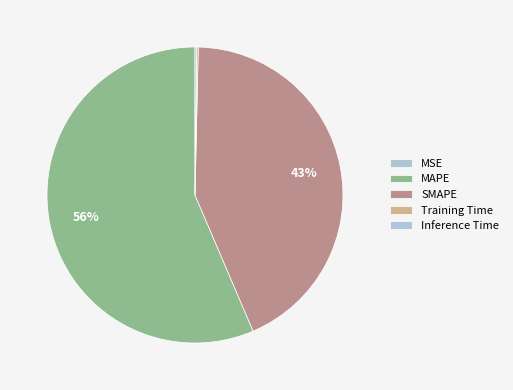

Do SMAPE and Inference Time together represent more than half of the pie?

No